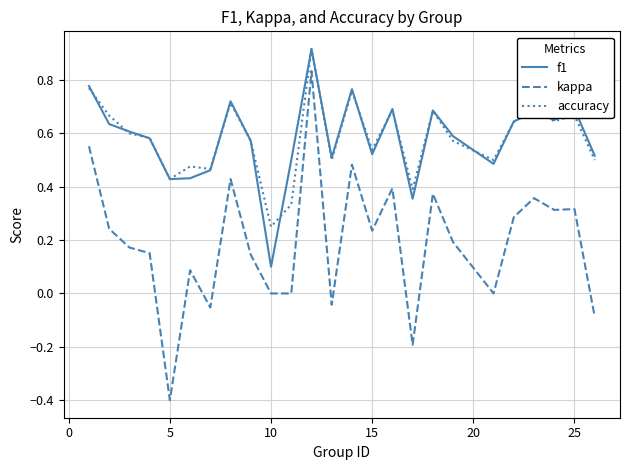

Which series has the widest spread of values?

kappa